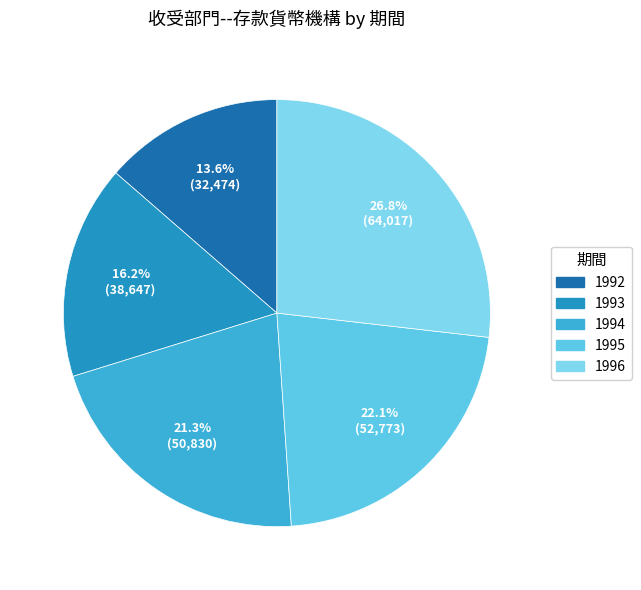

To the nearest percent, what is the difference between the 1992 and 1993 slice percentages?

3%